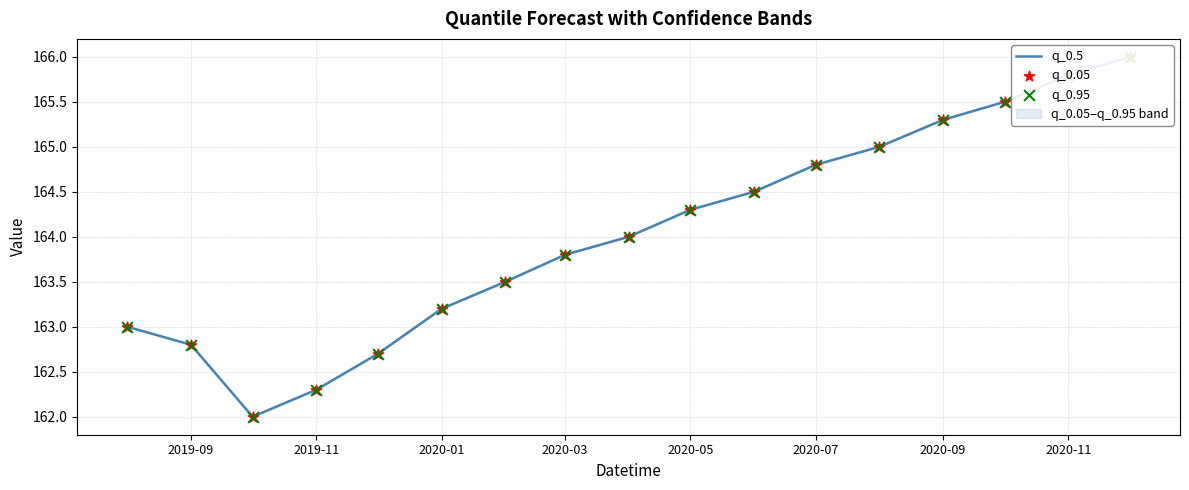

What are all the series names shown in the legend?

q_0.5, q_0.05, q_0.95